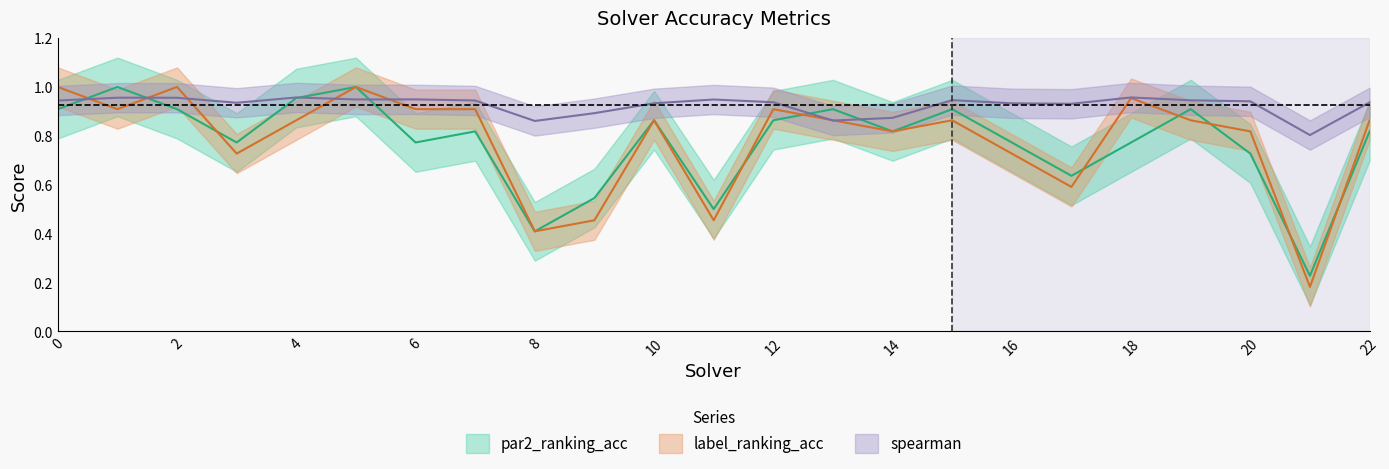

After their last crossing, which series has the higher values: label_ranking_acc or par2_ranking_acc?

label_ranking_acc